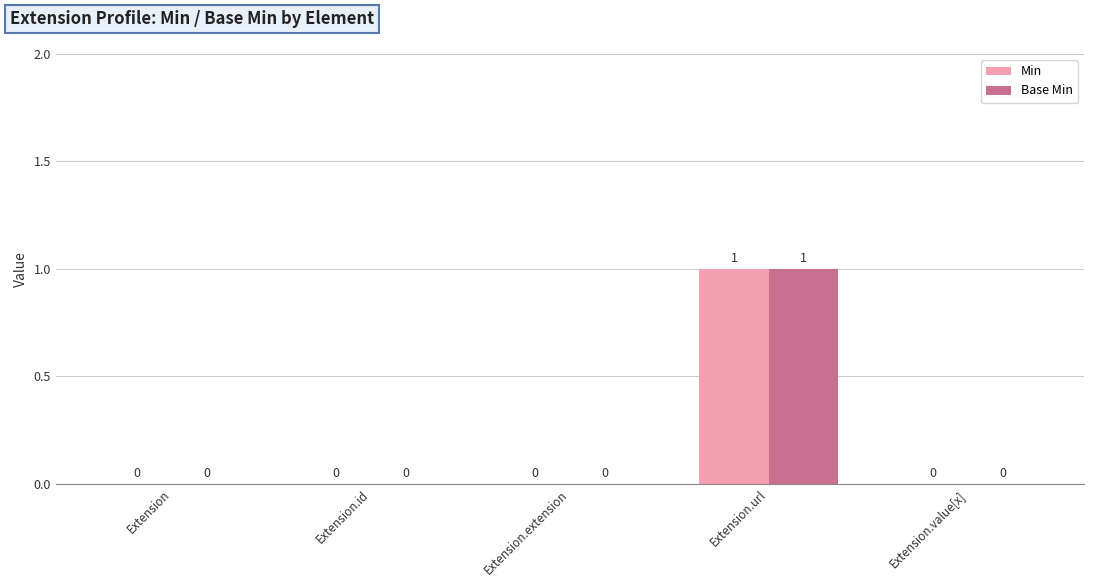

Reading right to left, extract all data points from this chart.

Min: 0	1	0	0	0
Base Min: 0	1	0	0	0